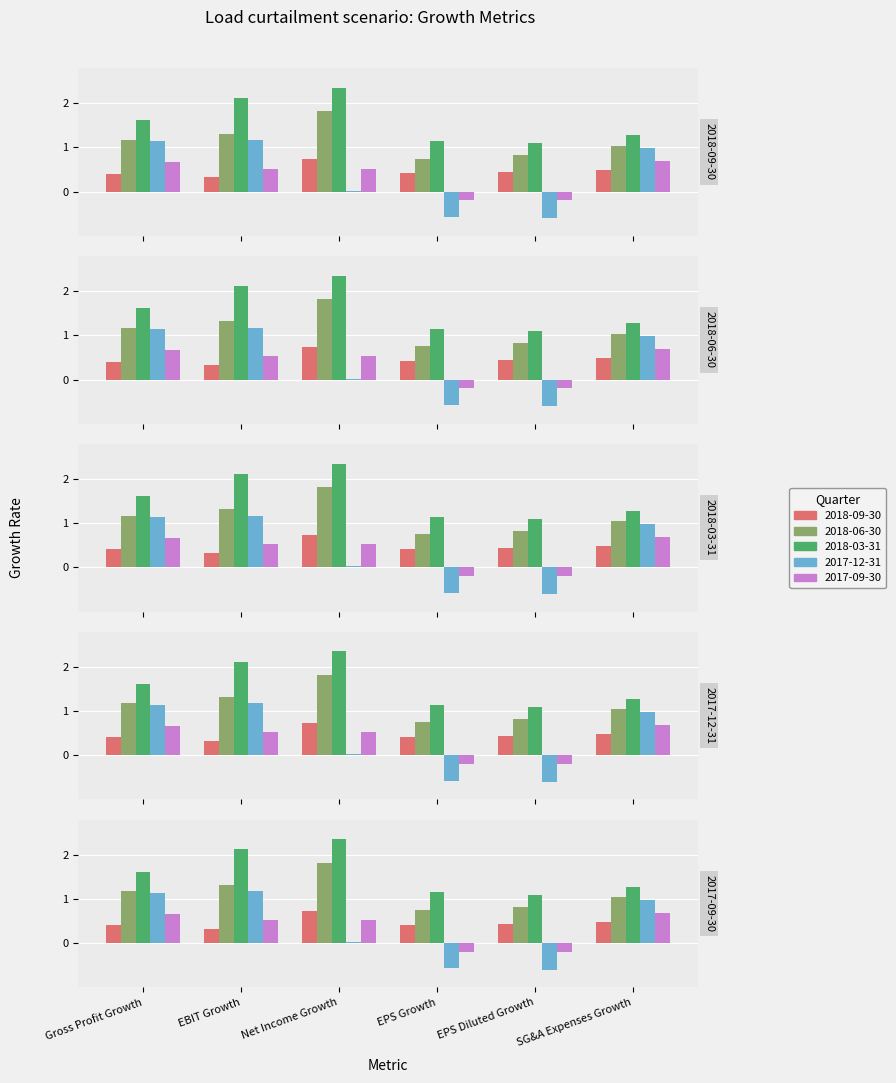

Which series changed the most between EBIT Growth and EPS Growth?

2017-12-31